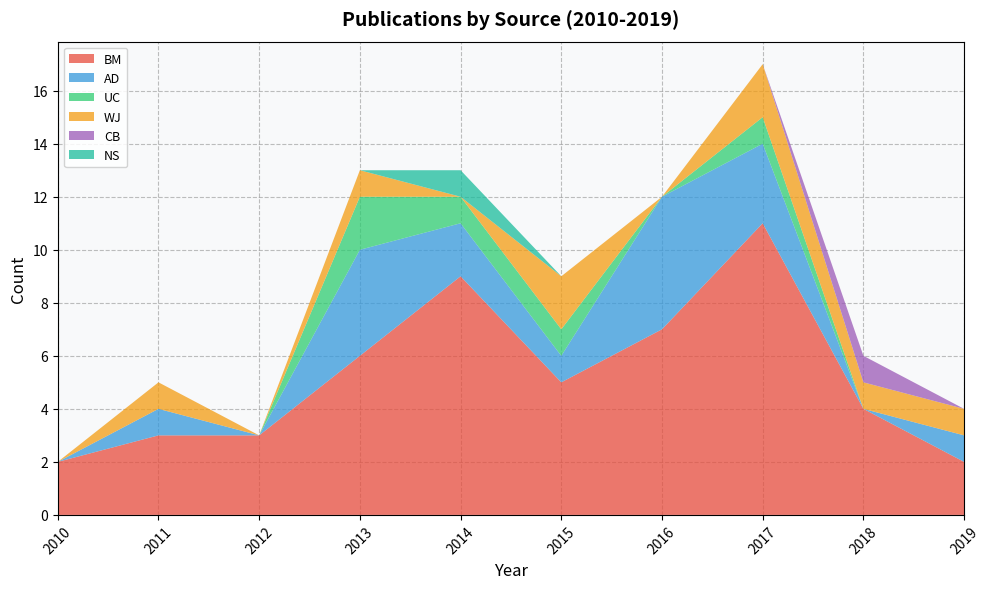

True or false: AD and UC cross at least once.

False